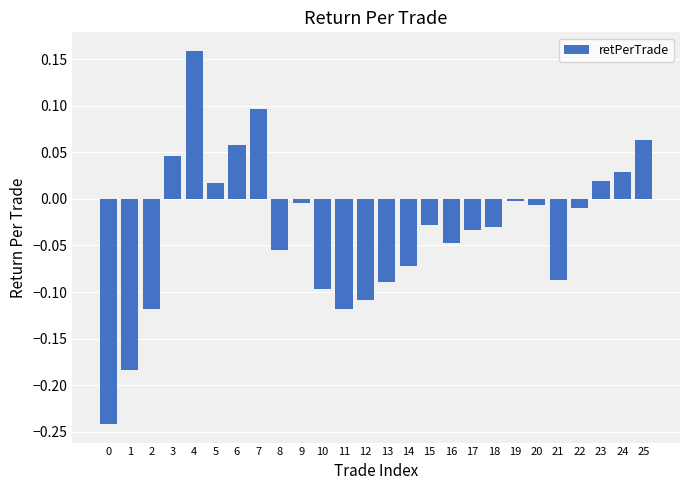

How many series are shown in this chart?

1